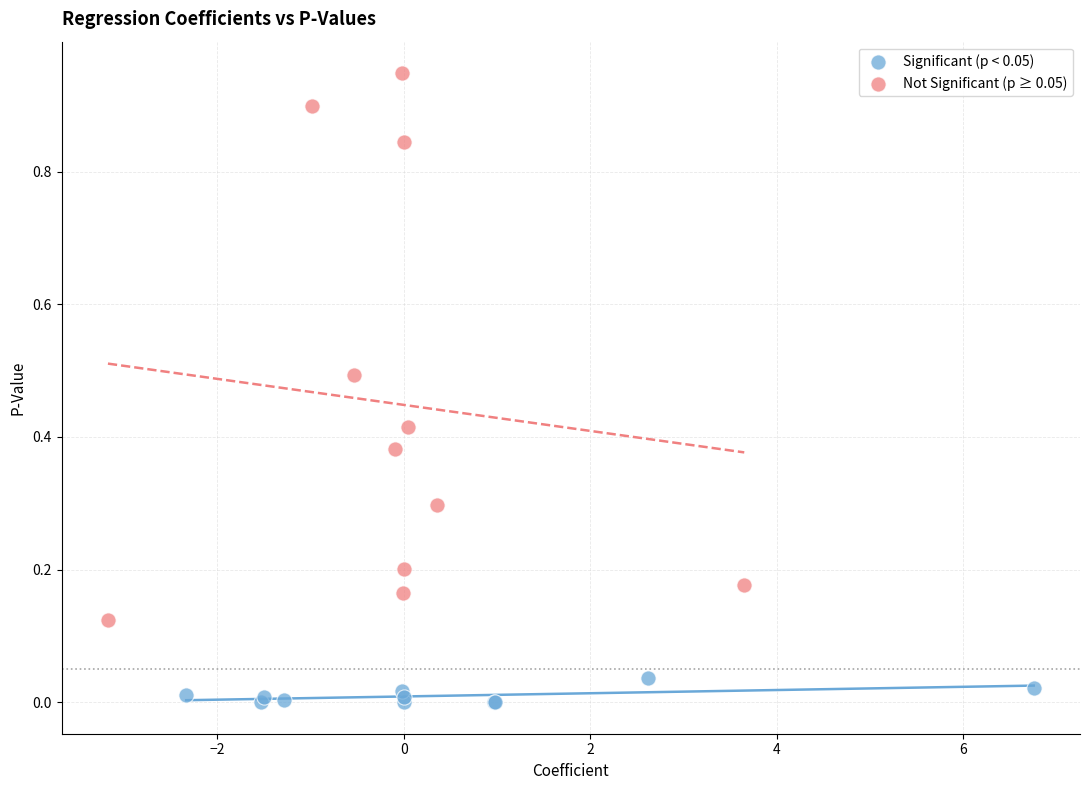

What are all the series names shown in the legend?

Significant (p < 0.05), Not Significant (p ≥ 0.05)